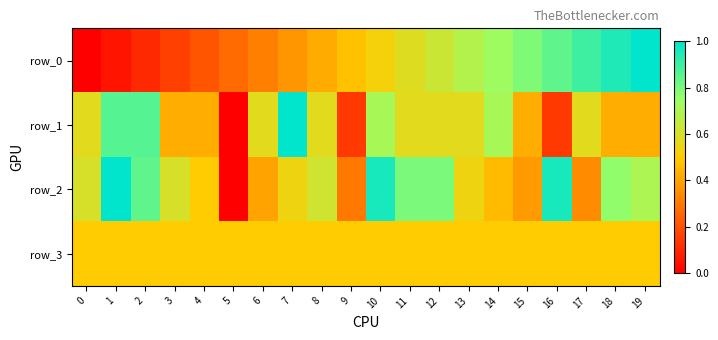

List the series in order of their peak value, lowest first.

row_3, row_0, row_1, row_2